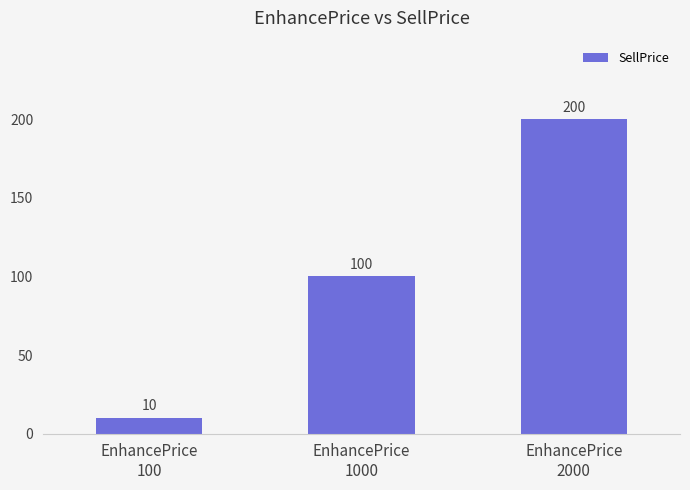

How many values are between 10 and 200?

3